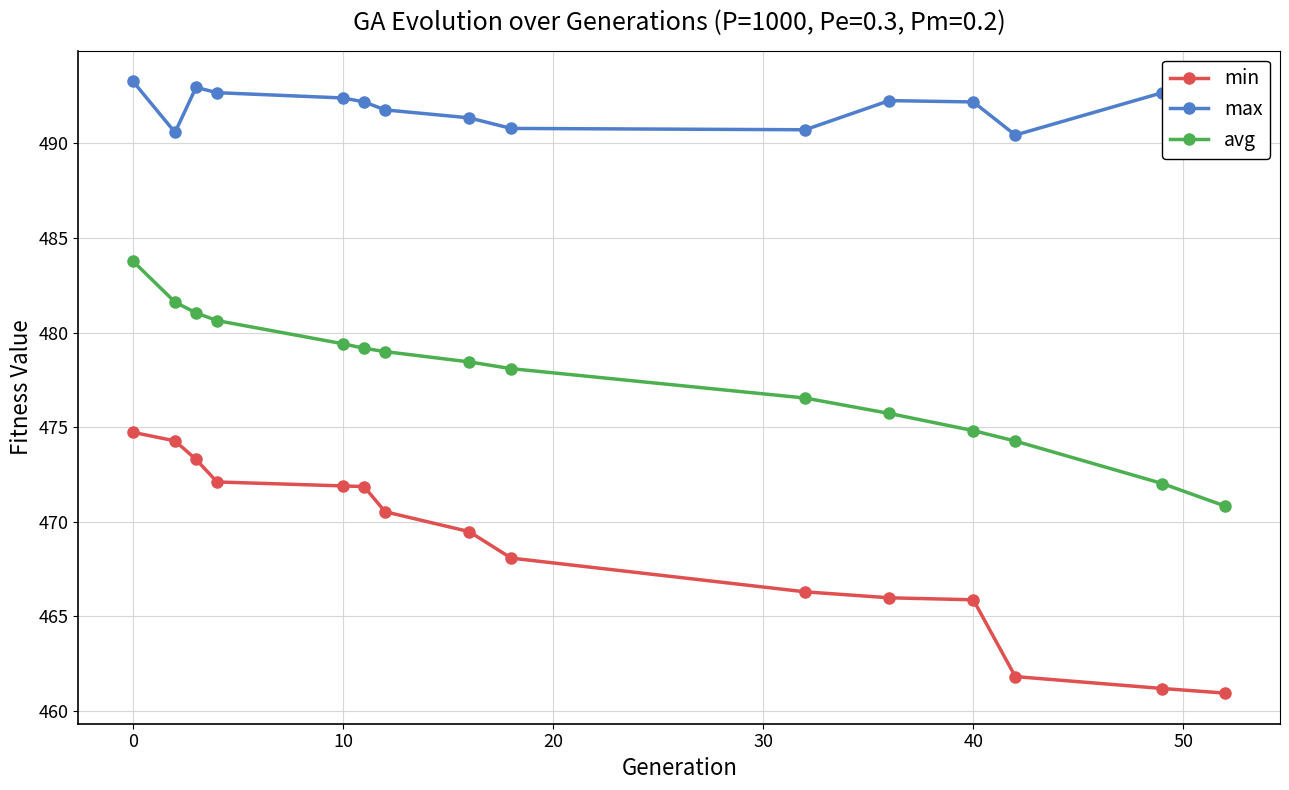

Which series has the largest total across all categories?

max